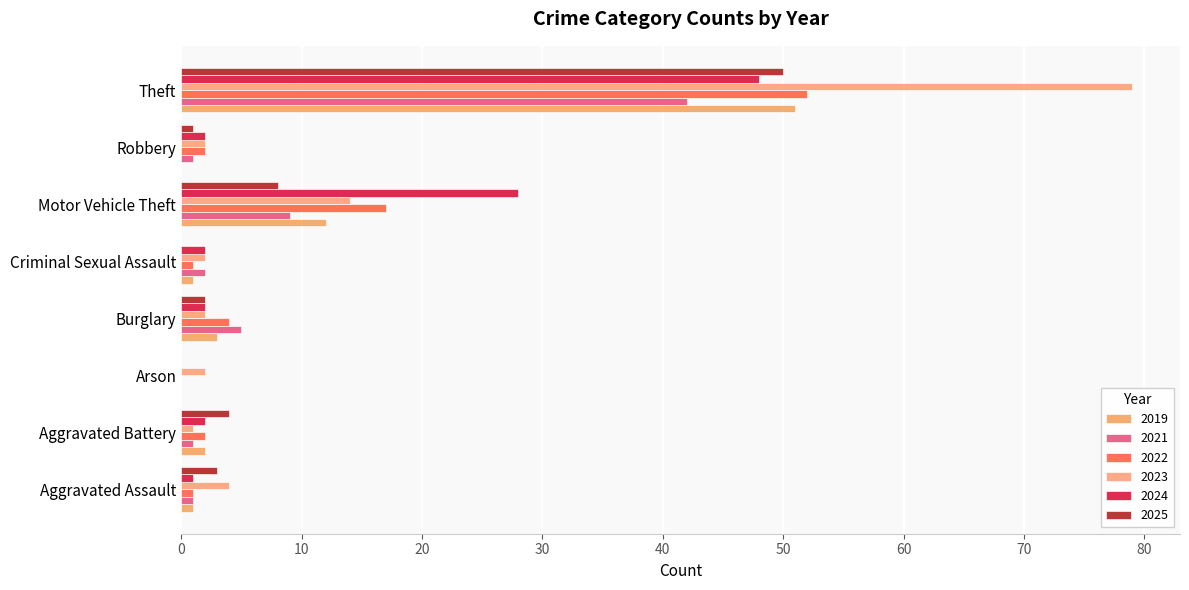

How many data points does each series have?

8